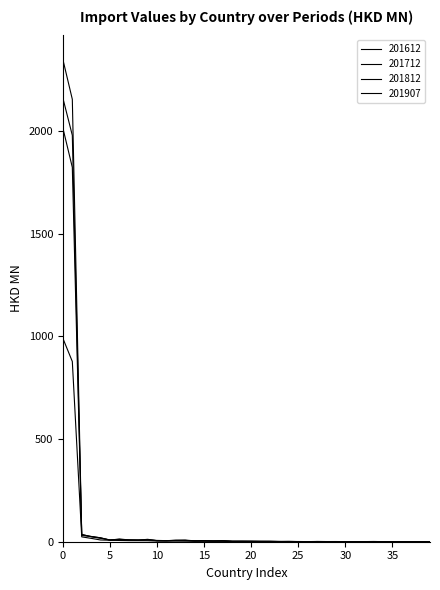

True or false: 201612 has more than 2 interior local peaks.

True